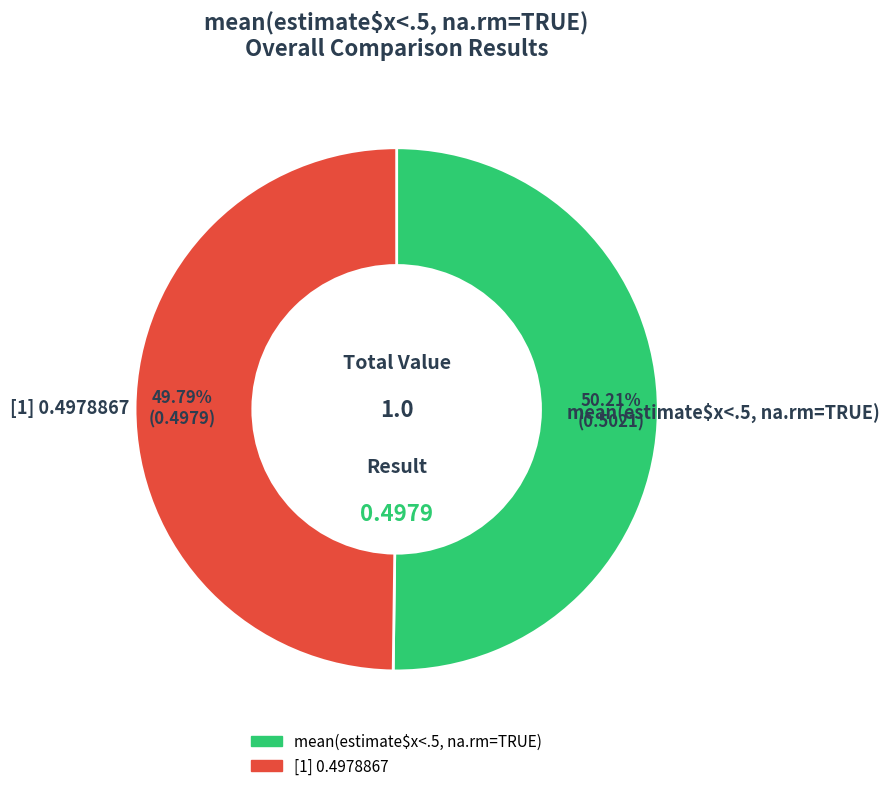

Combined, do [1] 0.4978867 and mean(estimate$x<.5, na.rm=TRUE) account for over 50%?

Yes